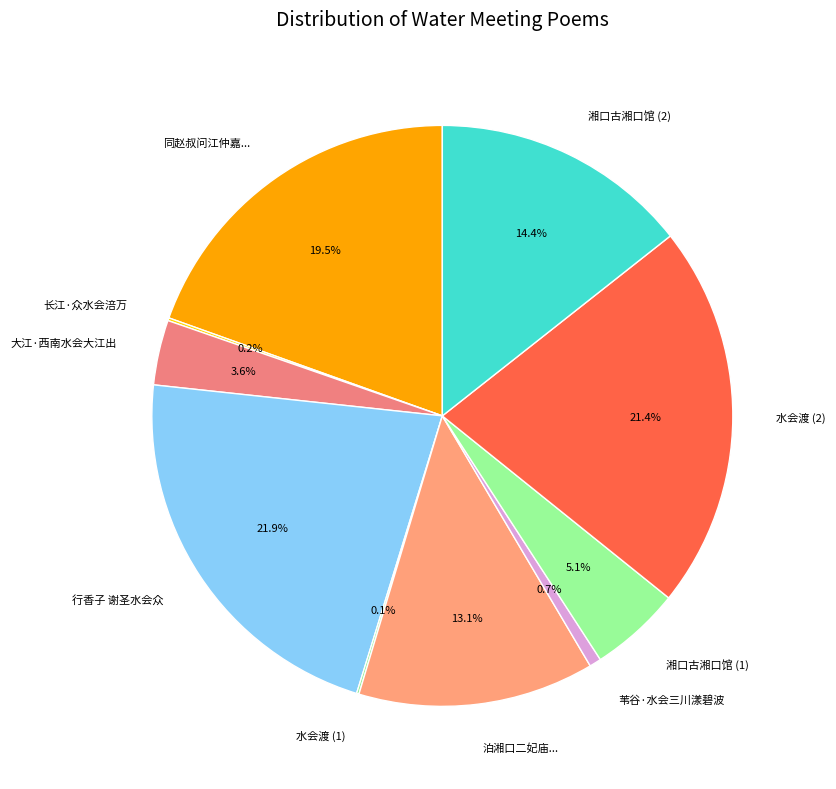

Which category has the biggest portion of the pie?

行香子 谢圣水会众